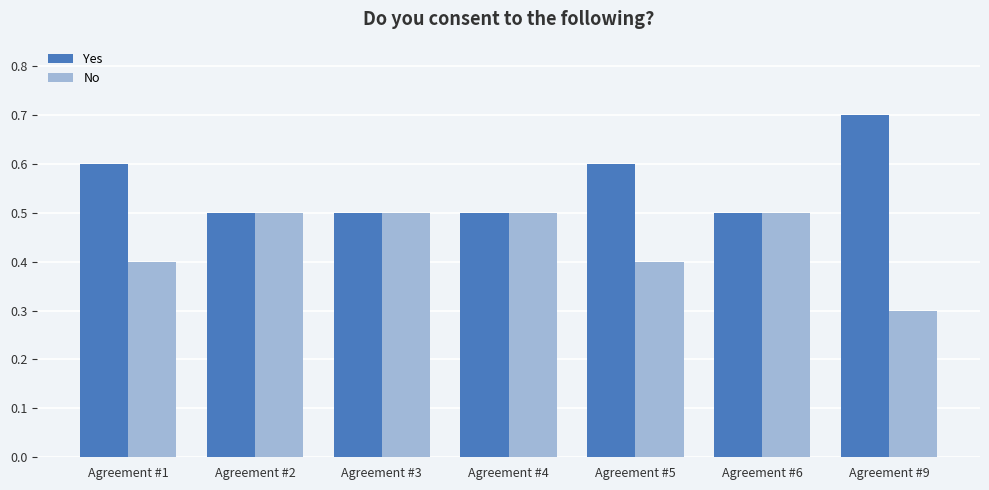

At which label does No reach its minimum?

Agreement #9